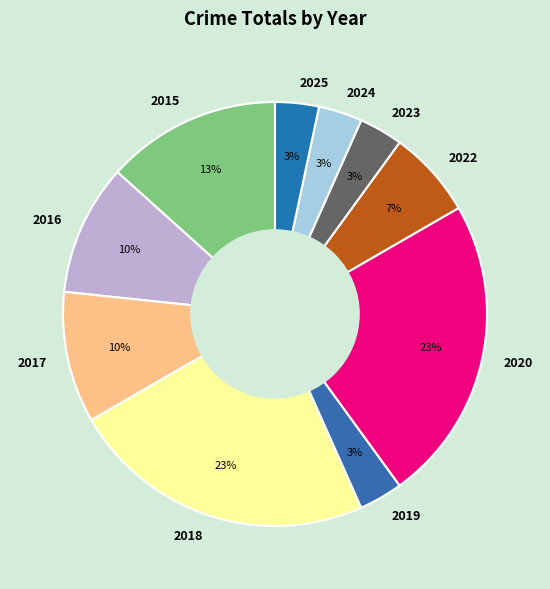

To the nearest percent, what is the difference between the largest and smallest slice percentages?

20%